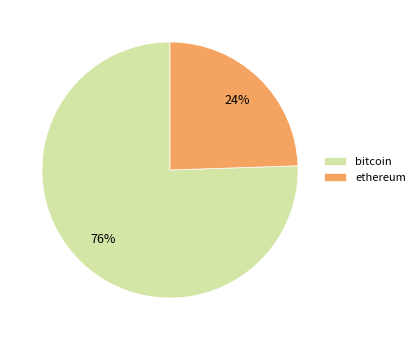

Between ethereum and bitcoin, which is larger?

bitcoin